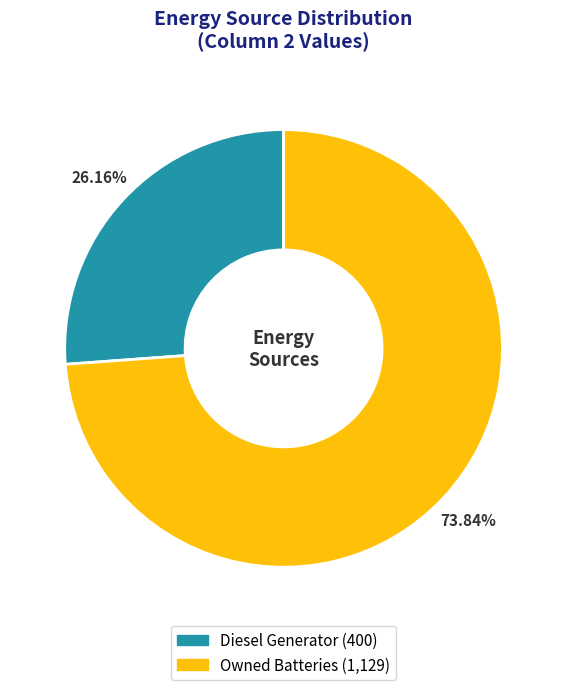

Is there a majority slice in this chart?

Yes